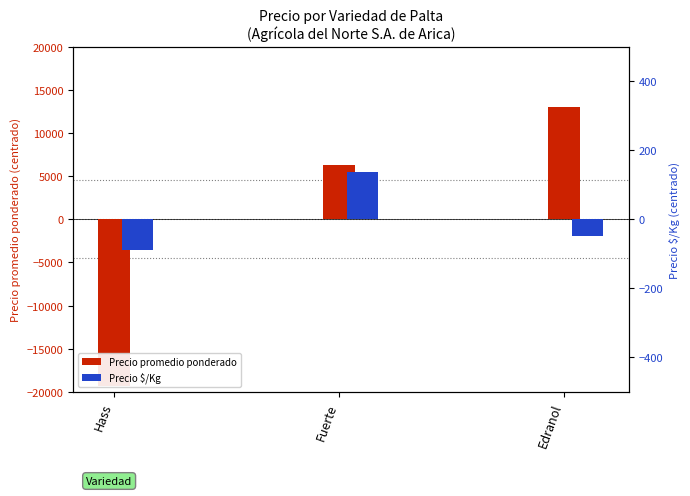

What is the highest value of the Precio $/Kg series?

136.7